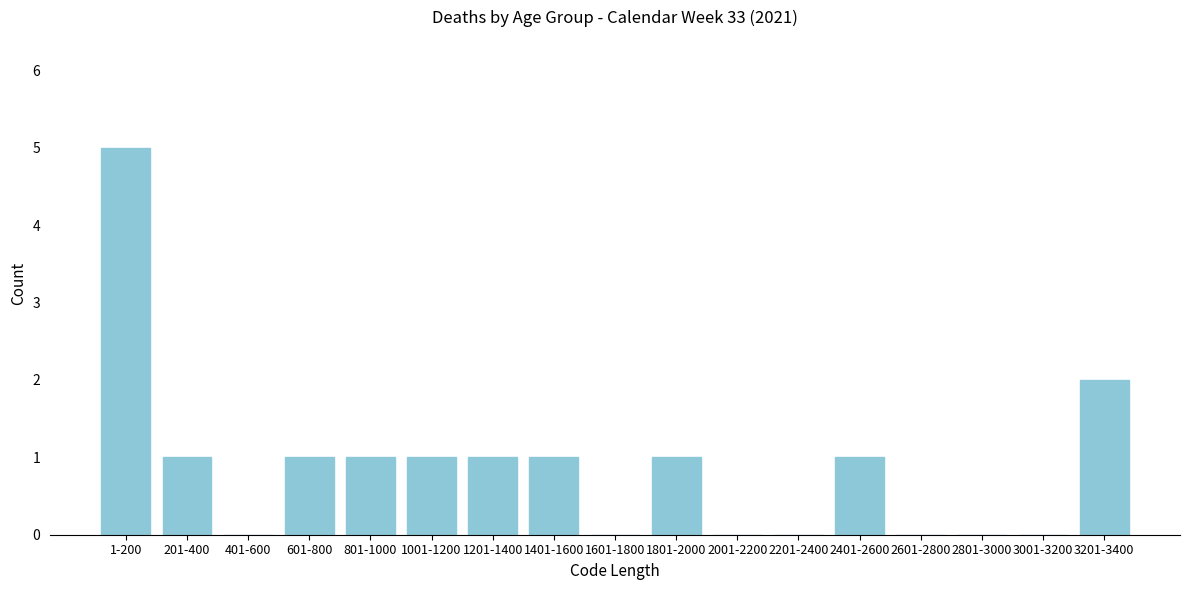

Reading right to left, list all the values displayed in this chart.

3201-3400=2	3001-3200=0	2801-3000=0	2601-2800=0	2401-2600=1	2201-2400=0	2001-2200=0	1801-2000=1	1601-1800=0	1401-1600=1	1201-1400=1	1001-1200=1	801-1000=1	601-800=1	401-600=0	201-400=1	1-200=5